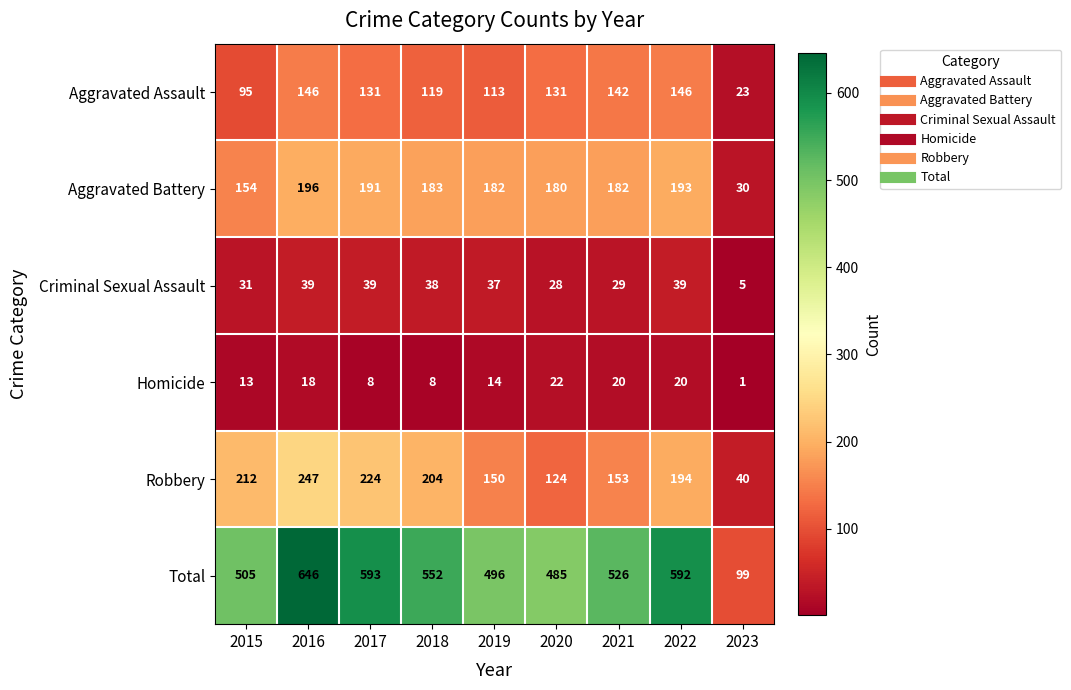

Which series has the widest spread of values?

Total